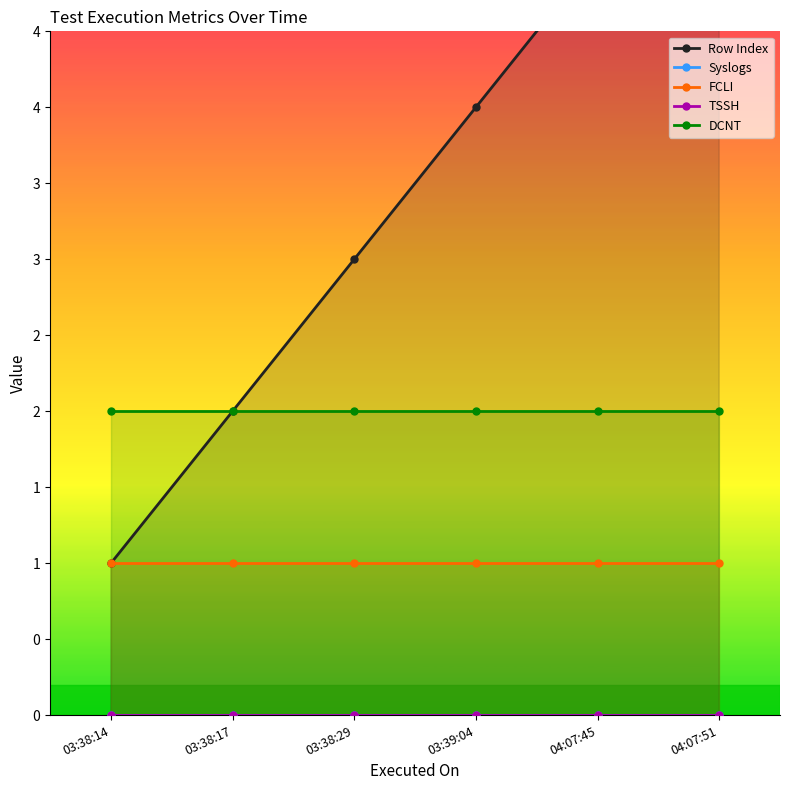

Between 03:38:14 and 04:07:51, which series saw the biggest shift?

Row Index